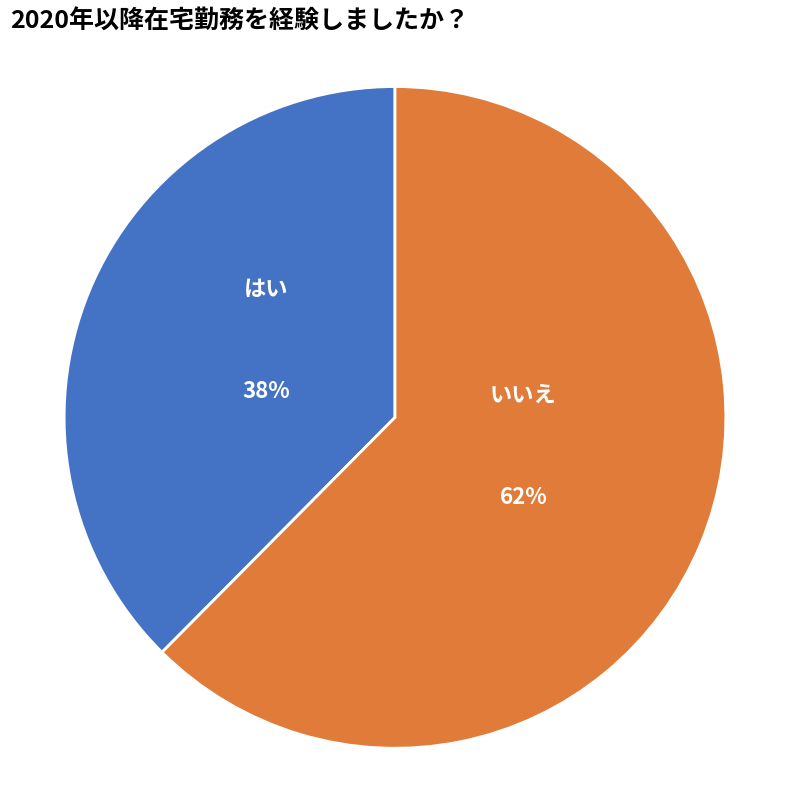

How many slices are in this pie chart?

2